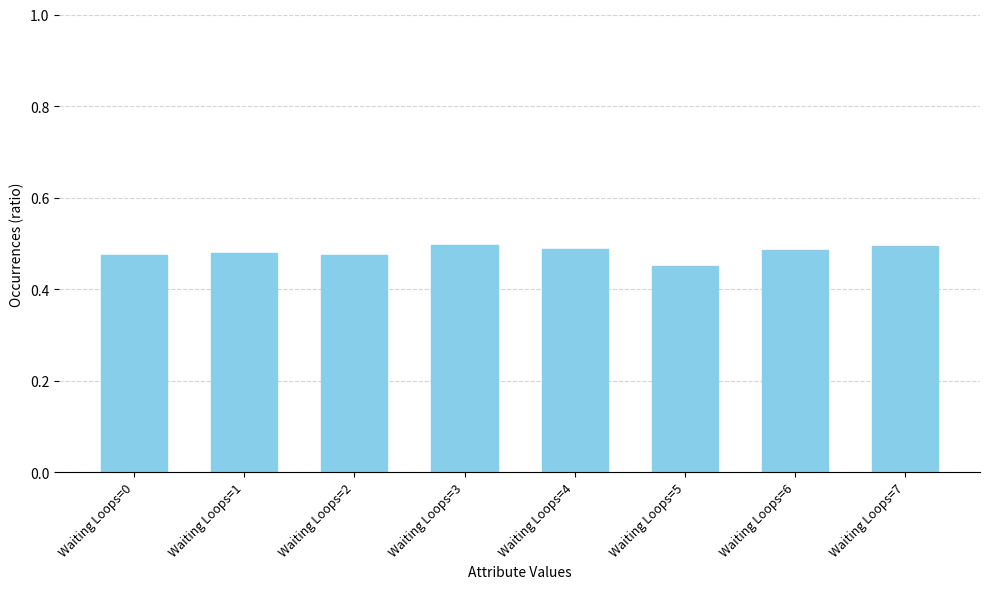

Which label corresponds to the smallest value in the chart?

Waiting Loops=5